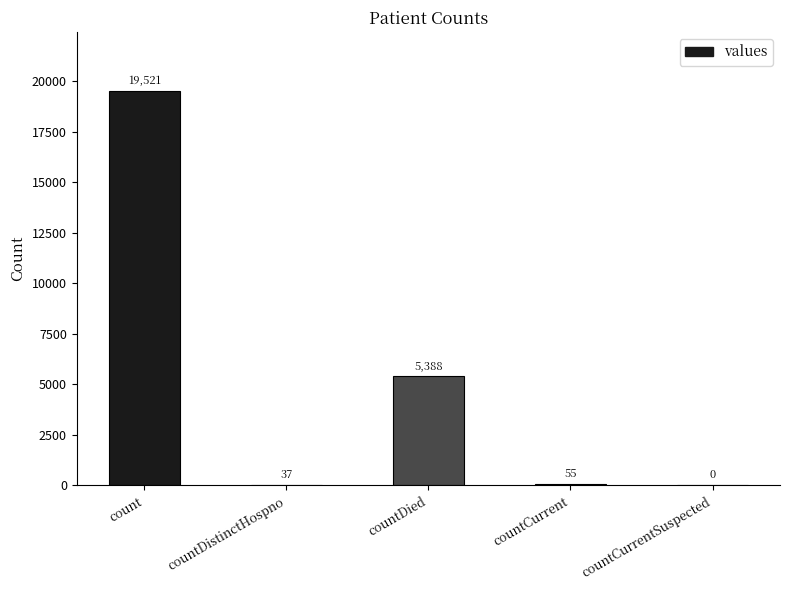

Which label corresponds to the largest value in the chart?

count